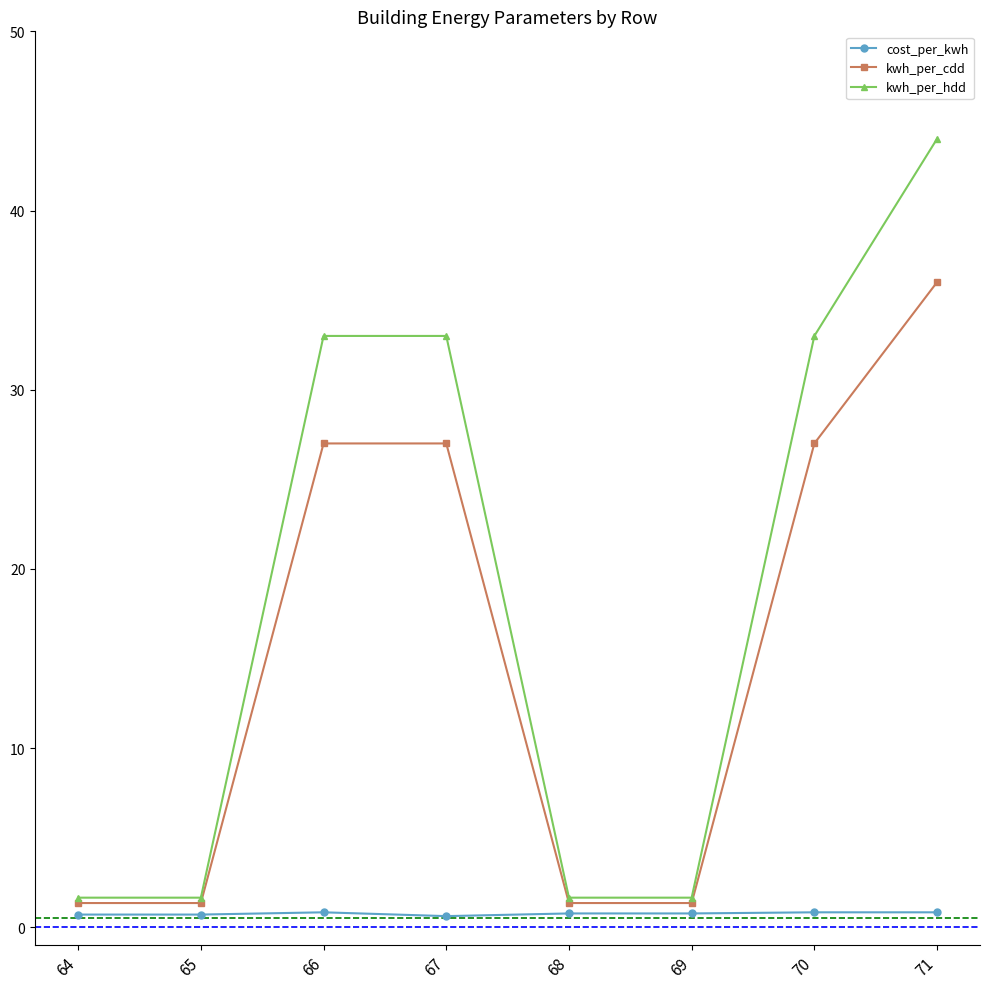

At which category does the chart reach its peak across all series?

71